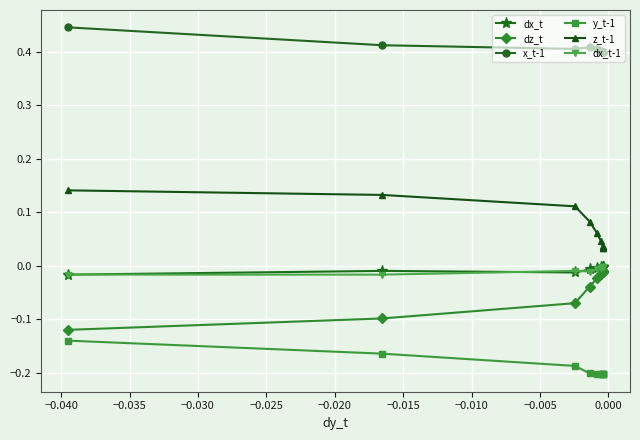

What is the sum of all y_t-1 values?

-1.9